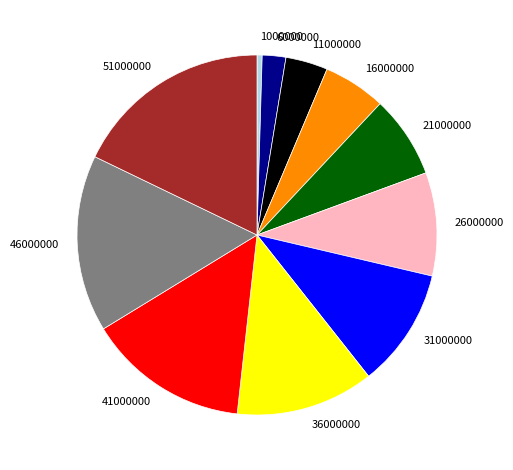

Does any single category account for the majority?

No